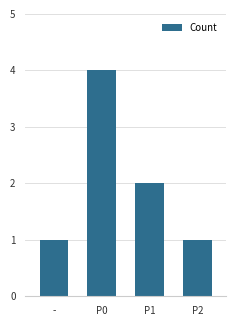

How many categories are shown in the chart?

4